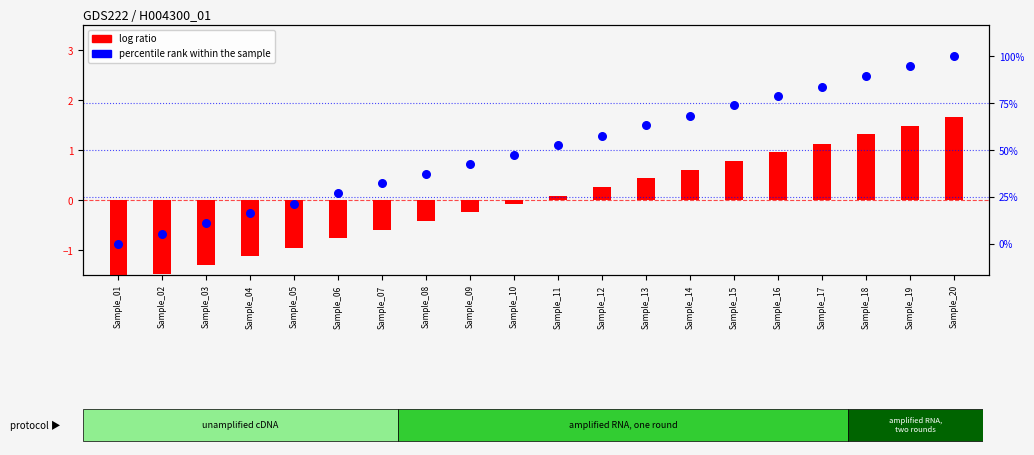

Which series reaches the maximum Y coordinate?

percentile rank within the sample